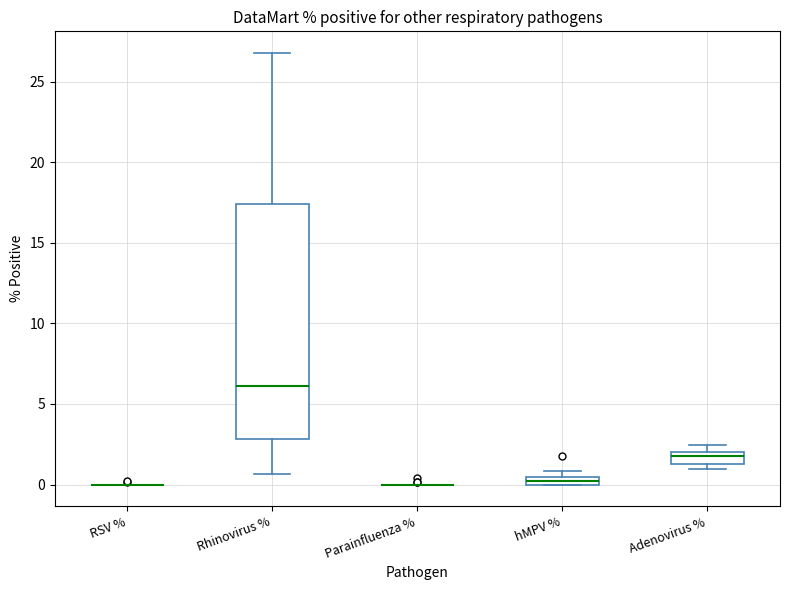

Comparing the boxes themselves (not the whiskers), which one is the tallest?

Rhinovirus %